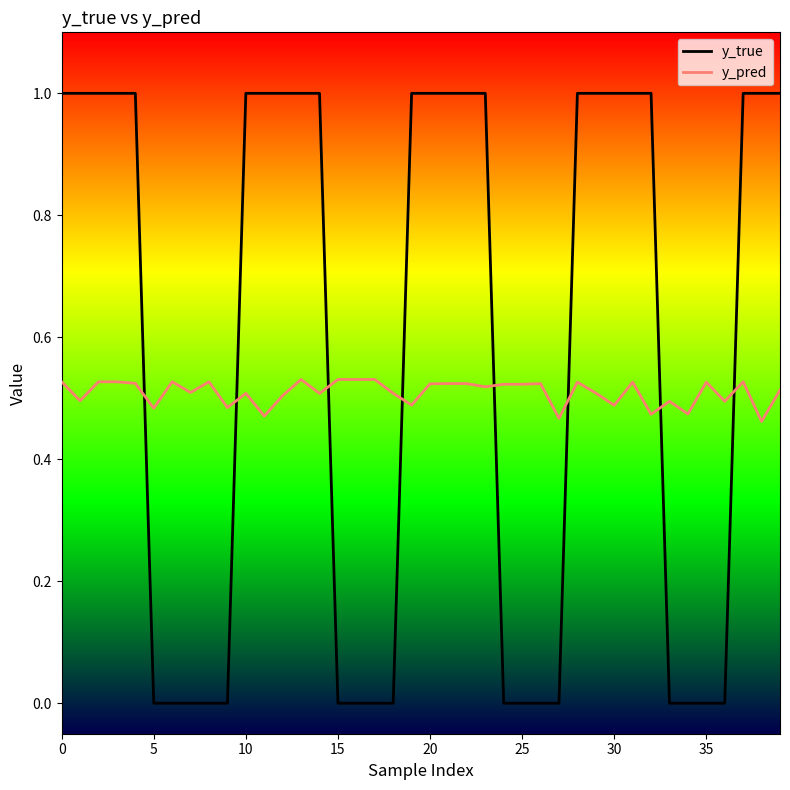

What is the average value of the y_true series?

0.6